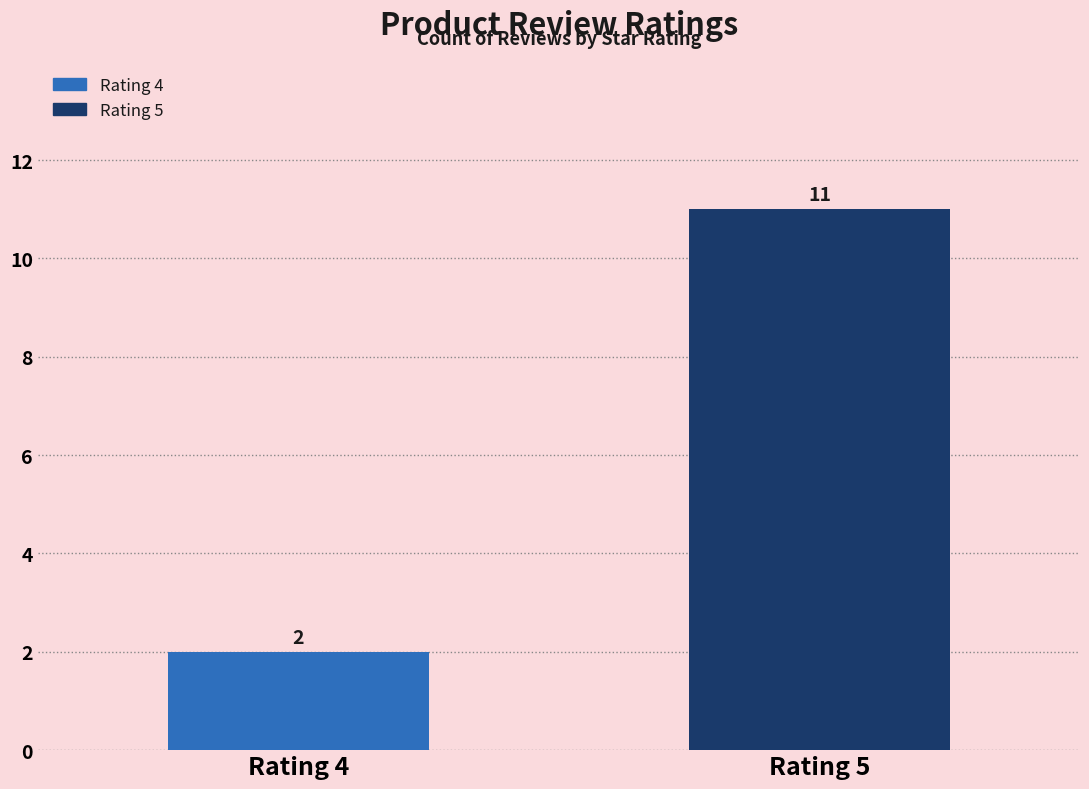

Reading left to right, list all the values displayed in this chart.

Rating 4=2	Rating 5=11